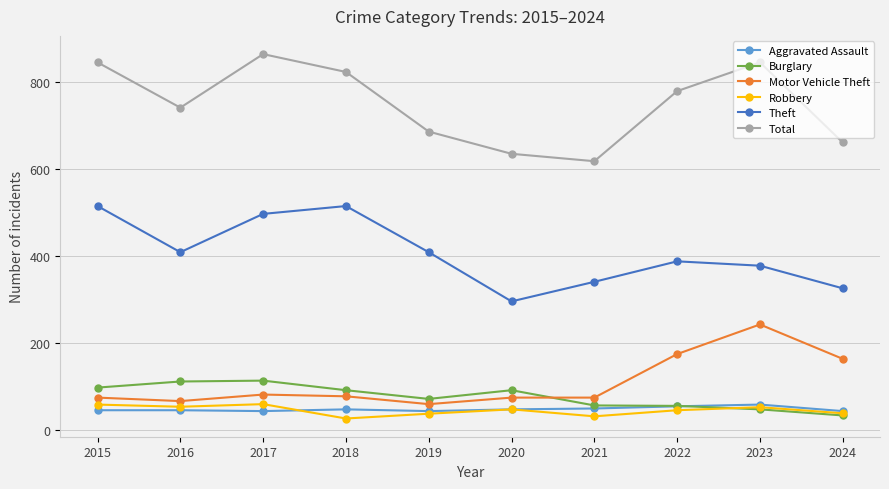

Which series has the largest total across all categories?

Total